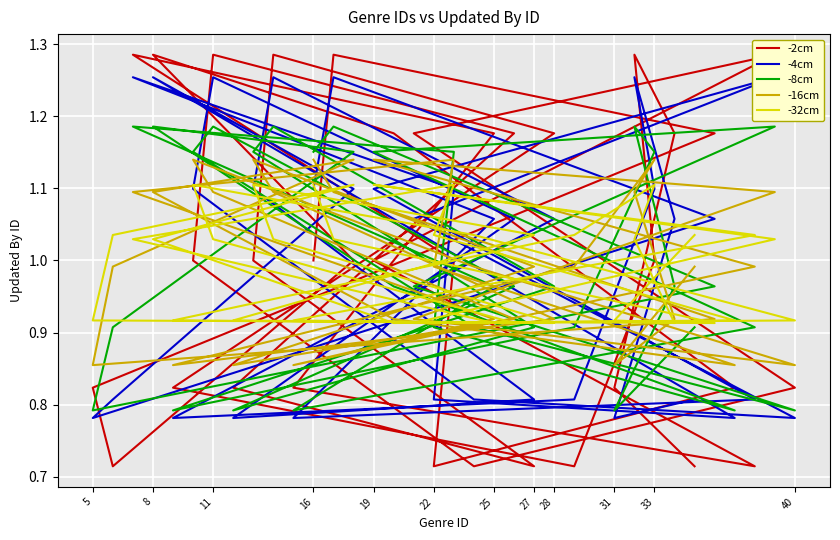

What is the difference between the maximum and second lowest values in the -8cm series?

0.4